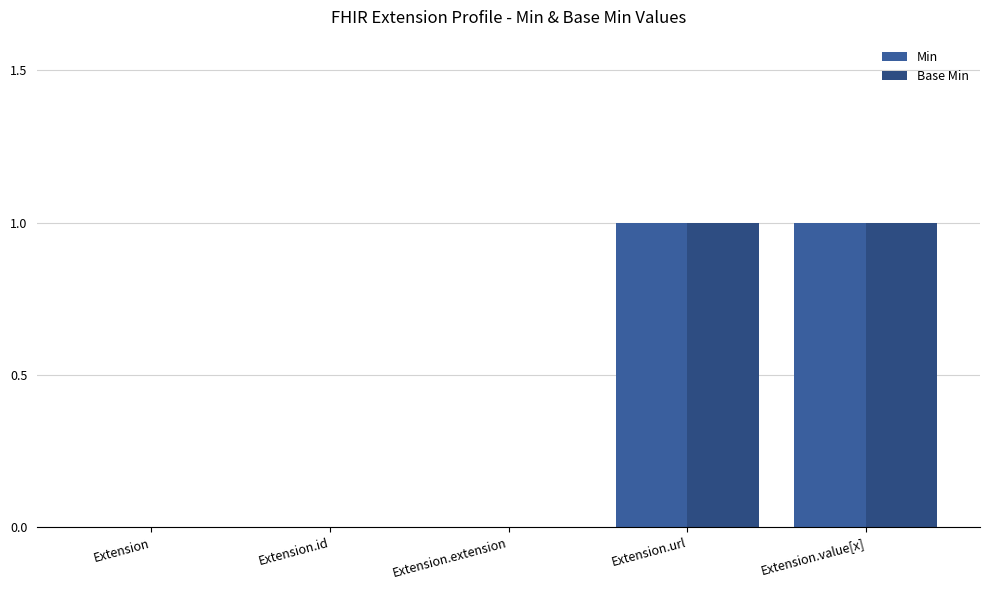

At Extension, list the series in order from smallest to largest.

Min, Base Min